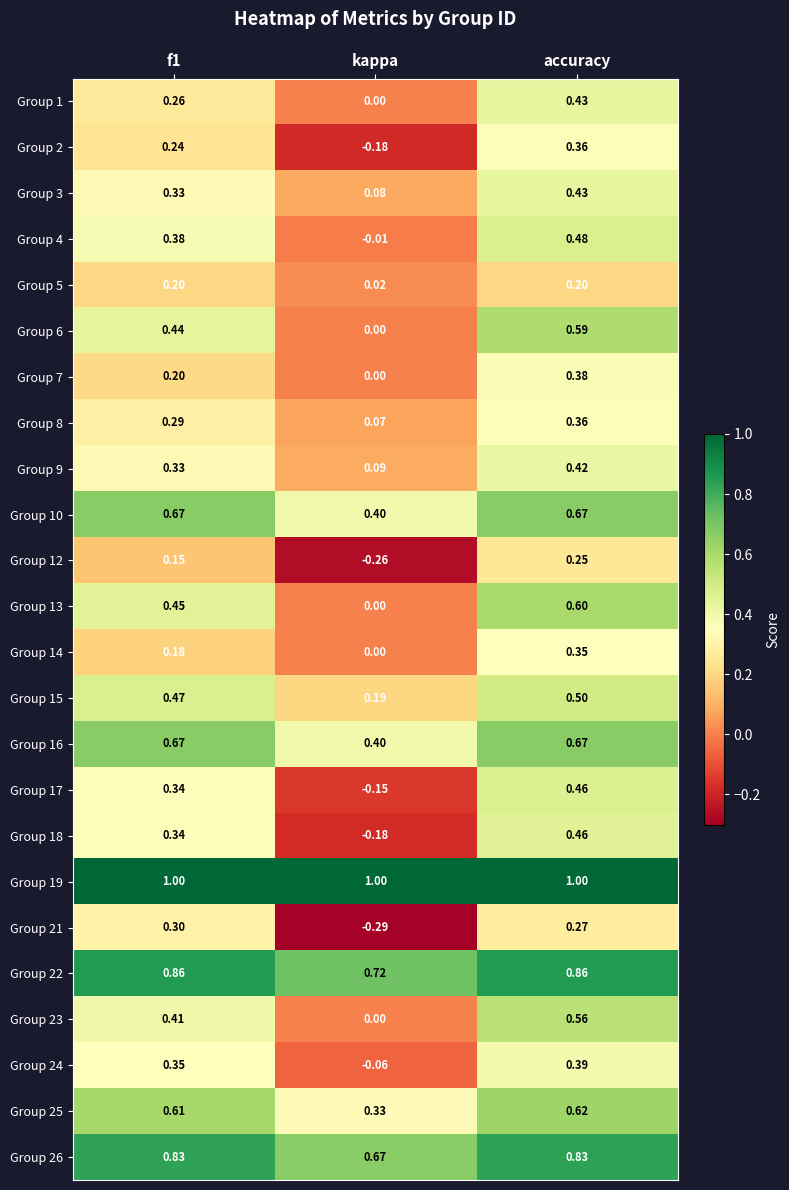

How many series are shown in this chart?

24